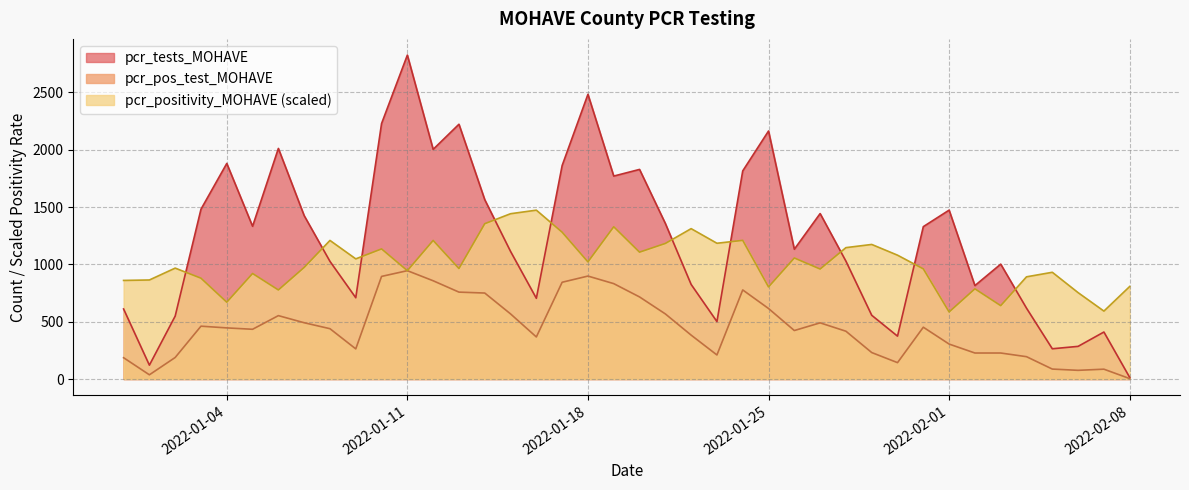

How many series are shown in this chart?

3